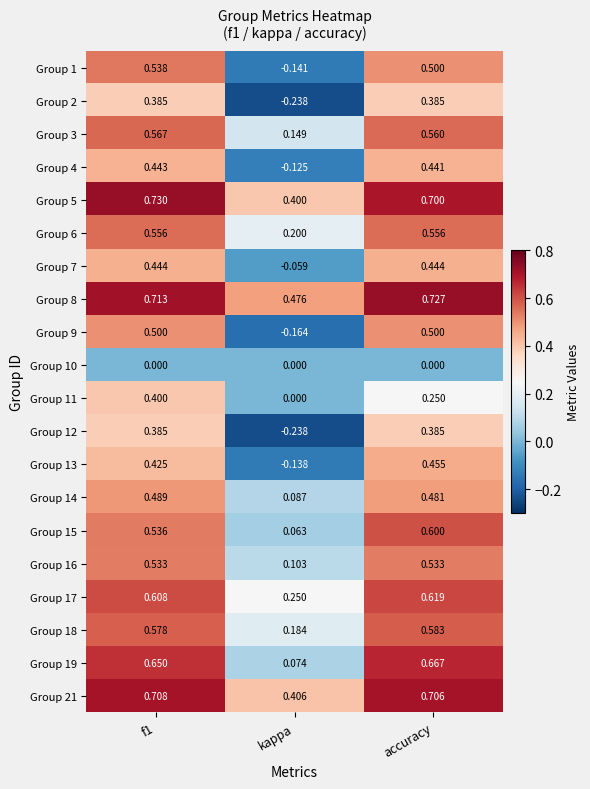

Which category has the highest value across all series?

f1